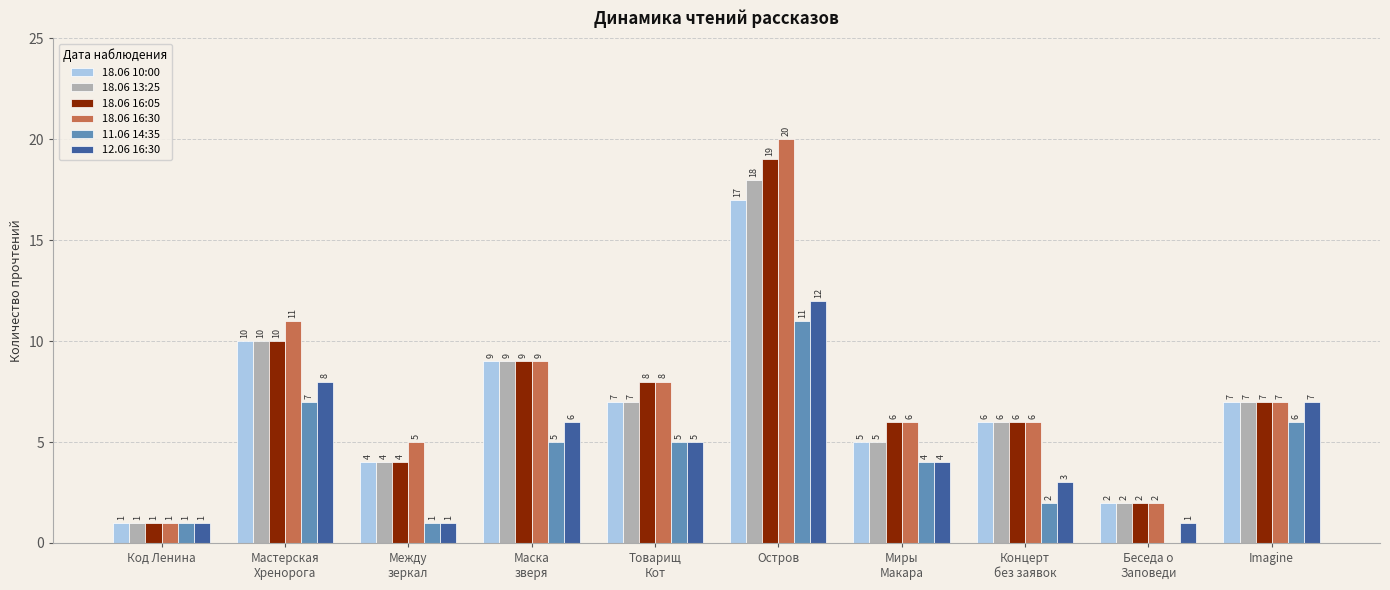

Reading left to right, list all the values displayed in this chart.

18.06 10:00: Код Ленина=1	Мастерская
Хренорога=10	Между
зеркал=4	Маска
зверя=9	Товарищ
Кот=7	Остров=17	Миры
Макара=5	Концерт
без заявок=6	Беседа о
Заповеди=2	Imagine=7
18.06 13:25: Код Ленина=1	Мастерская
Хренорога=10	Между
зеркал=4	Маска
зверя=9	Товарищ
Кот=7	Остров=18	Миры
Макара=5	Концерт
без заявок=6	Беседа о
Заповеди=2	Imagine=7
18.06 16:05: Код Ленина=1	Мастерская
Хренорога=10	Между
зеркал=4	Маска
зверя=9	Товарищ
Кот=8	Остров=19	Миры
Макара=6	Концерт
без заявок=6	Беседа о
Заповеди=2	Imagine=7
18.06 16:30: Код Ленина=1	Мастерская
Хренорога=11	Между
зеркал=5	Маска
зверя=9	Товарищ
Кот=8	Остров=20	Миры
Макара=6	Концерт
без заявок=6	Беседа о
Заповеди=2	Imagine=7
11.06 14:35: Код Ленина=1	Мастерская
Хренорога=7	Между
зеркал=1	Маска
зверя=5	Товарищ
Кот=5	Остров=11	Миры
Макара=4	Концерт
без заявок=2	Беседа о
Заповеди=0	Imagine=6
12.06 16:30: Код Ленина=1	Мастерская
Хренорога=8	Между
зеркал=1	Маска
зверя=6	Товарищ
Кот=5	Остров=12	Миры
Макара=4	Концерт
без заявок=3	Беседа о
Заповеди=1	Imagine=7